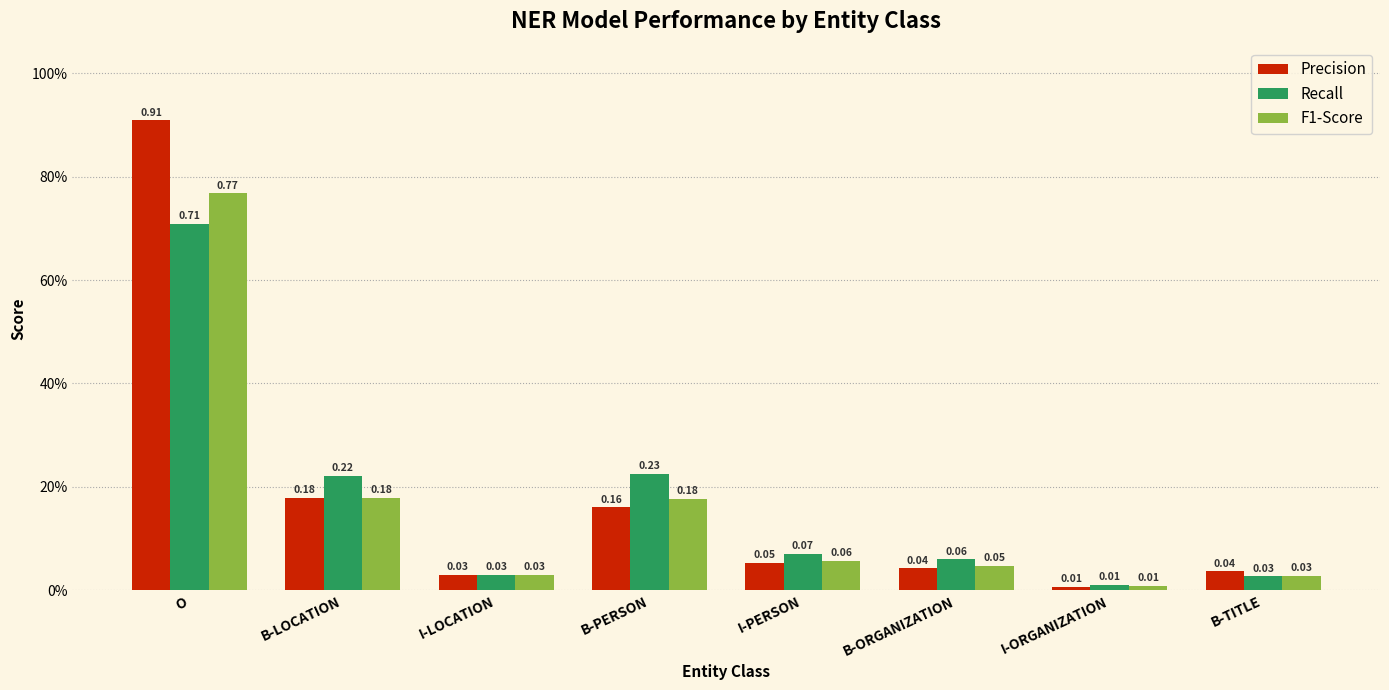

Reading left to right, transcribe all the data shown in this chart.

Precision: O=0.9	B-LOCATION=0.2	I-LOCATION=0.0	B-PERSON=0.2	I-PERSON=0.1	B-ORGANIZATION=0.0	I-ORGANIZATION=0.0	B-TITLE=0.0
Recall: O=0.7	B-LOCATION=0.2	I-LOCATION=0.0	B-PERSON=0.2	I-PERSON=0.1	B-ORGANIZATION=0.1	I-ORGANIZATION=0.0	B-TITLE=0.0
F1-Score: O=0.8	B-LOCATION=0.2	I-LOCATION=0.0	B-PERSON=0.2	I-PERSON=0.1	B-ORGANIZATION=0.0	I-ORGANIZATION=0.0	B-TITLE=0.0